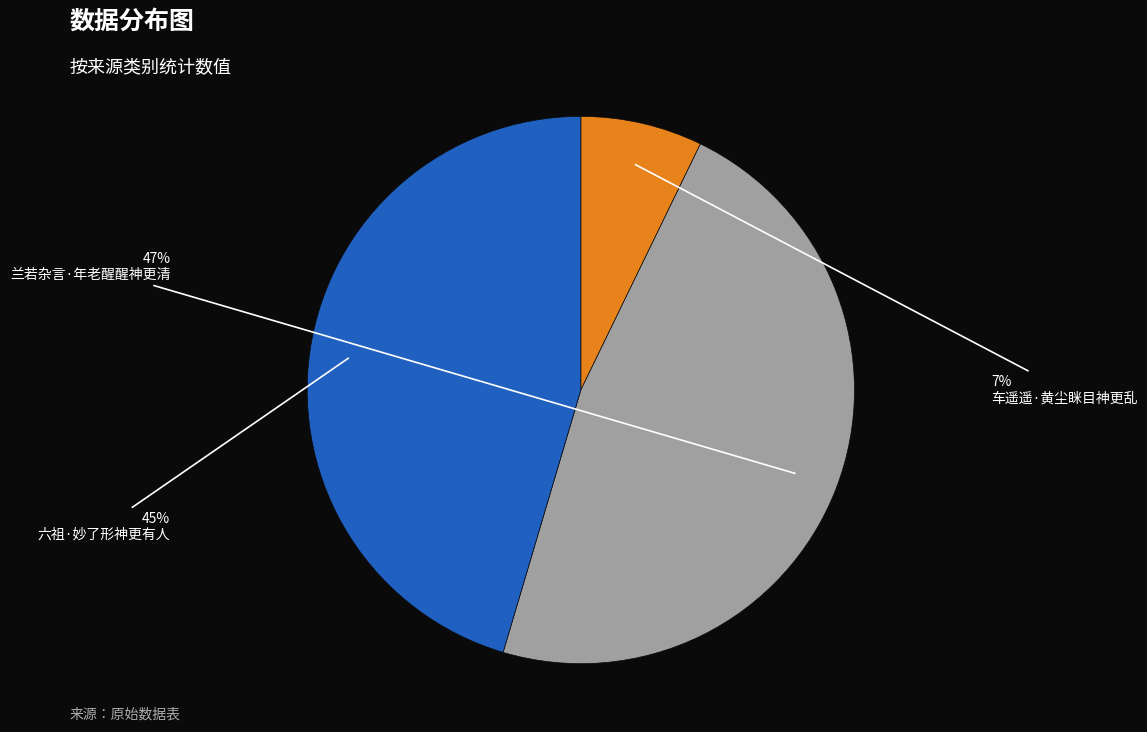

Is the sum of 车遥遥·黄尘眯目神更乱 and 兰若杂言·年老醒醒神更清 greater than half?

Yes